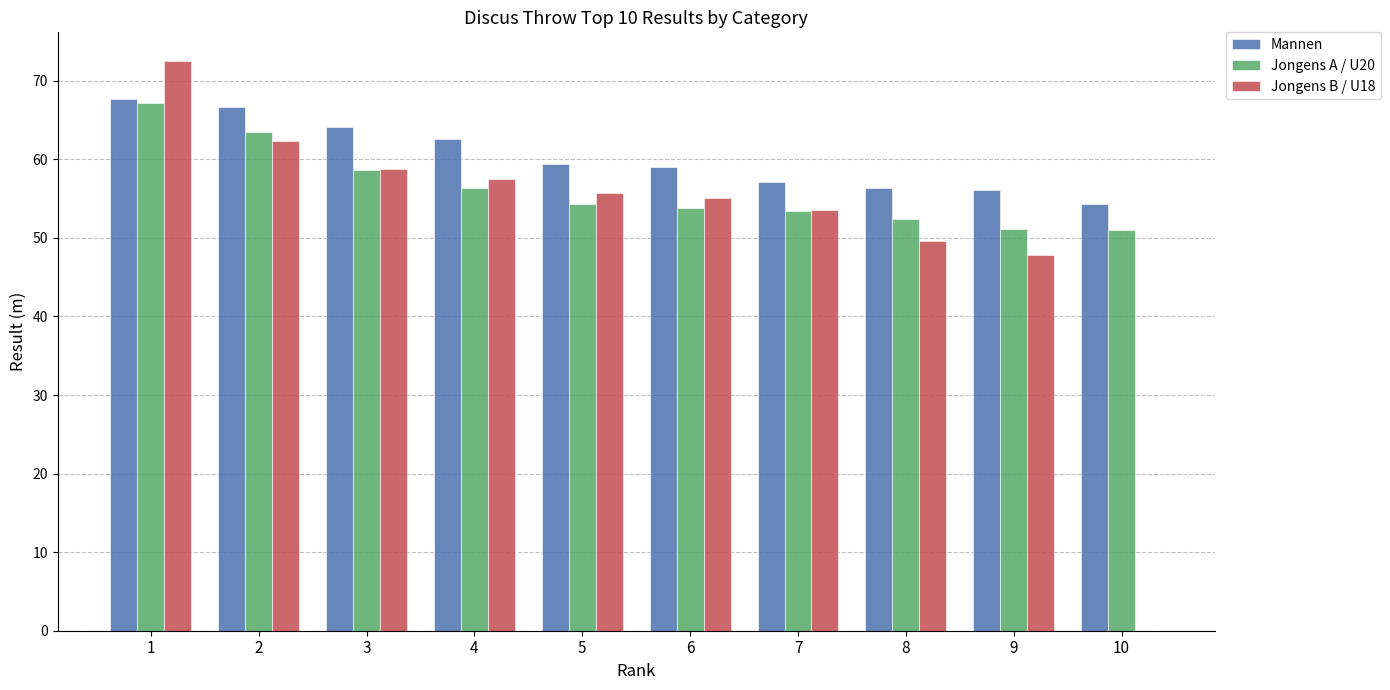

The Jongens B / U18 series shows 66.5 at 9. True or false?

False